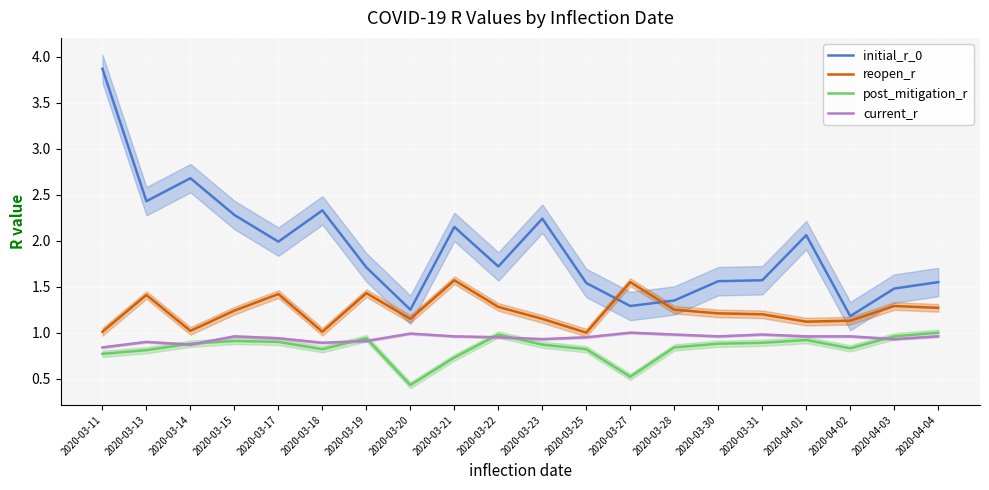

List the labels in order of post_mitigation_r value, smallest first.

2020-03-20, 2020-03-27, 2020-03-21, 2020-03-11, 2020-03-13, 2020-03-18, 2020-03-25, 2020-04-02, 2020-03-28, 2020-03-23, 2020-03-14, 2020-03-30, 2020-03-31, 2020-03-17, 2020-03-15, 2020-04-01, 2020-03-19, 2020-04-03, 2020-03-22, 2020-04-04